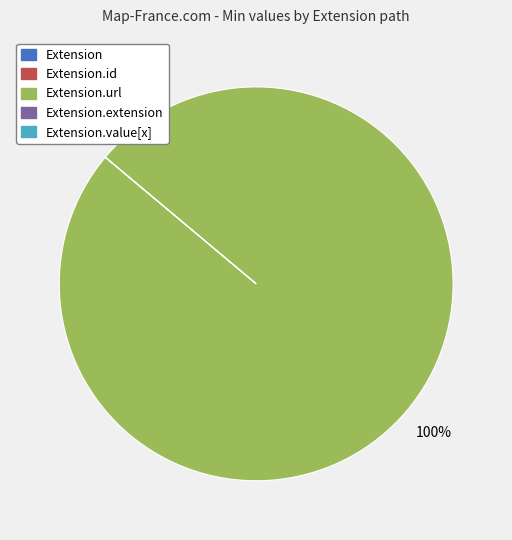

Count the number of slices in the pie.

5